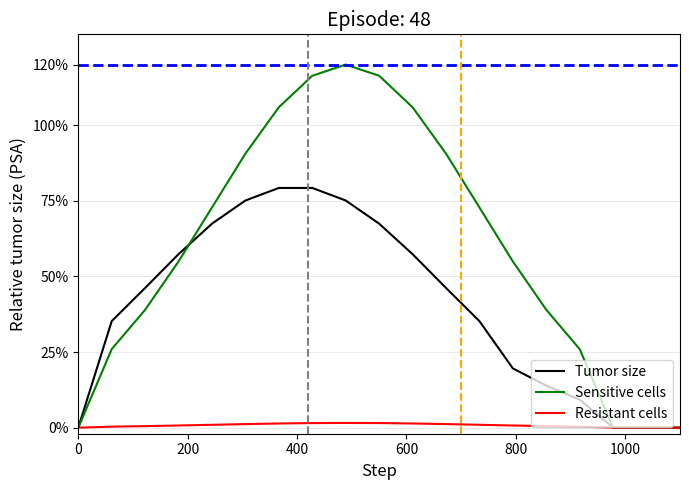

List the series in order of their overall mean, lowest first.

Resistant cells, Tumor size, Sensitive cells